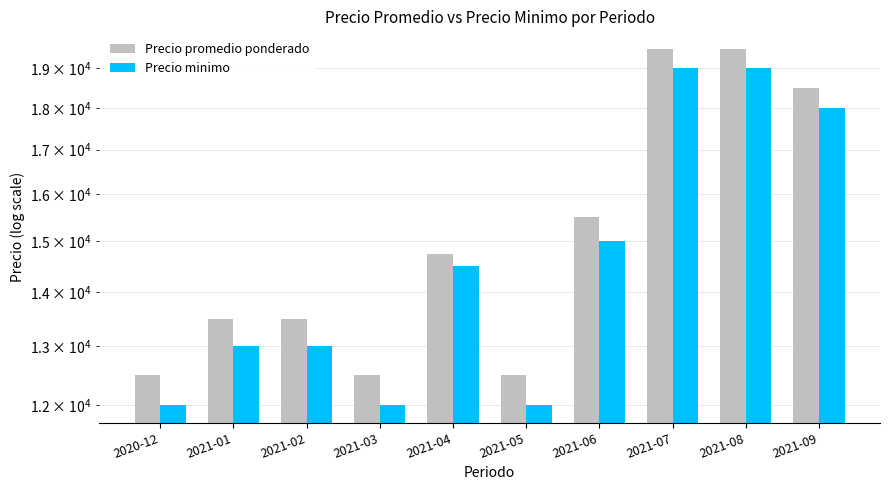

Read the Precio minimo value at 2021-06, to the nearest 10.

15000